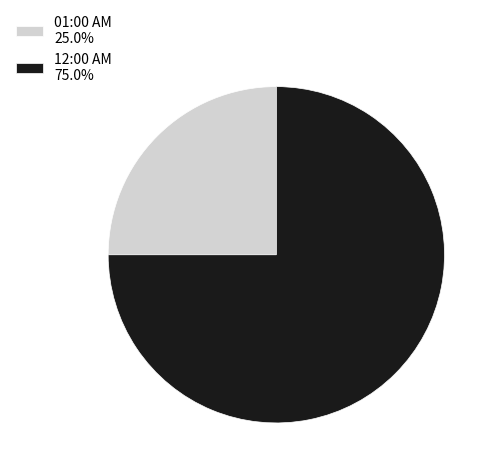

How many slices are in this pie chart?

2